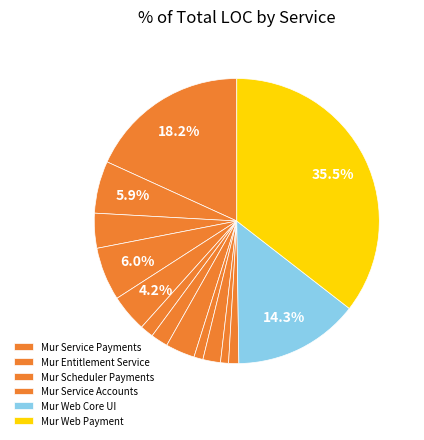

Which slice is the largest?

Mur Web Payment